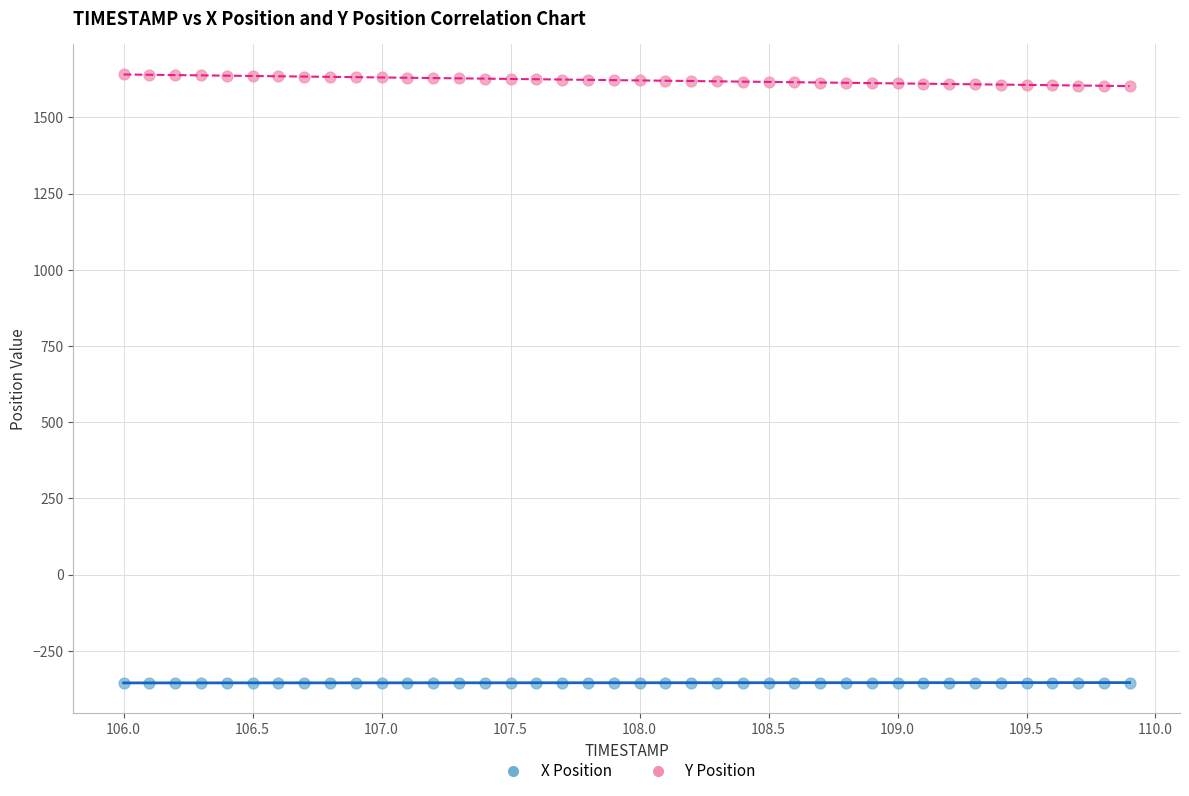

Which series contains the highest Y value?

Y Position